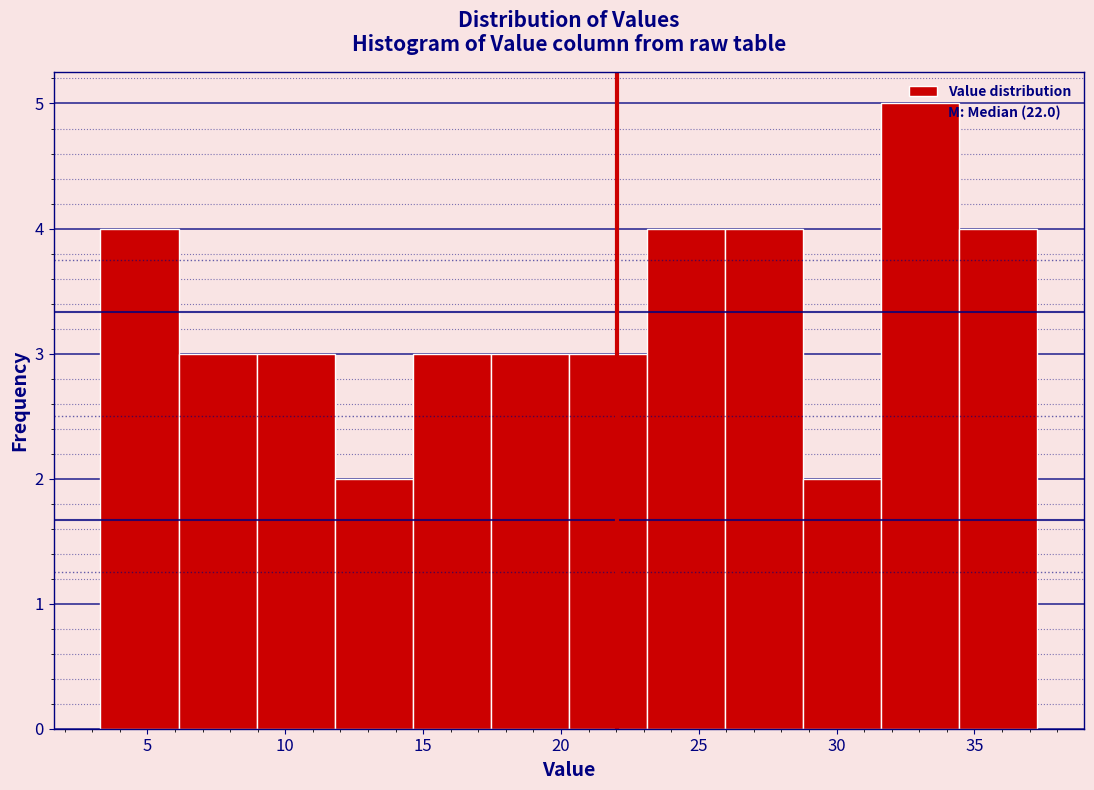

Which range on the x-axis has the tallest bar?

31.5 to 34.5